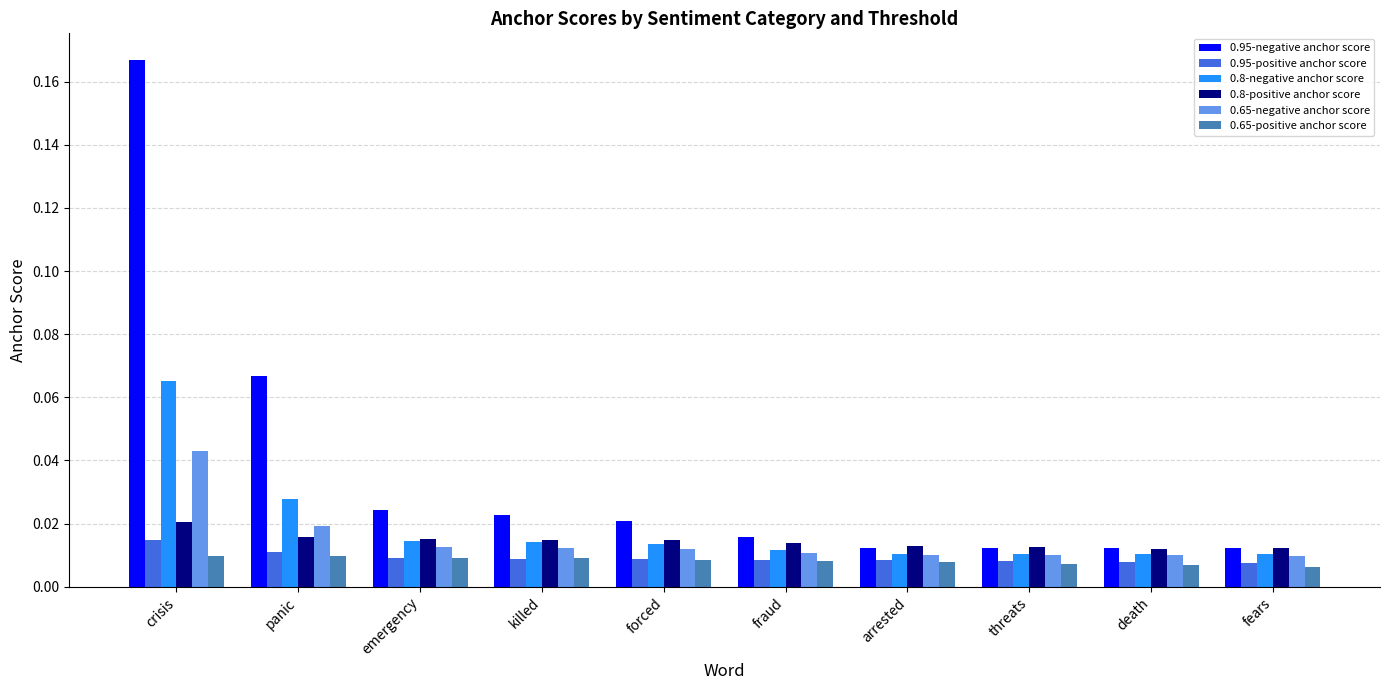

Which series has the widest spread of values?

0.95-negative anchor score